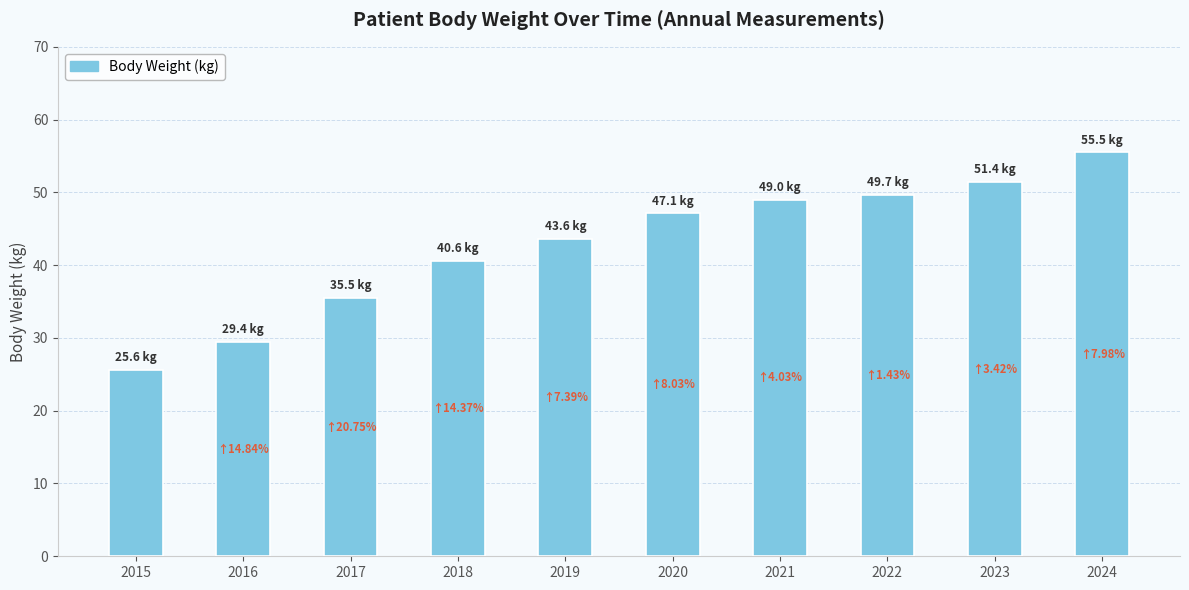

Rank the categories by value from highest to lowest.

2024, 2023, 2022, 2021, 2020, 2019, 2018, 2017, 2016, 2015